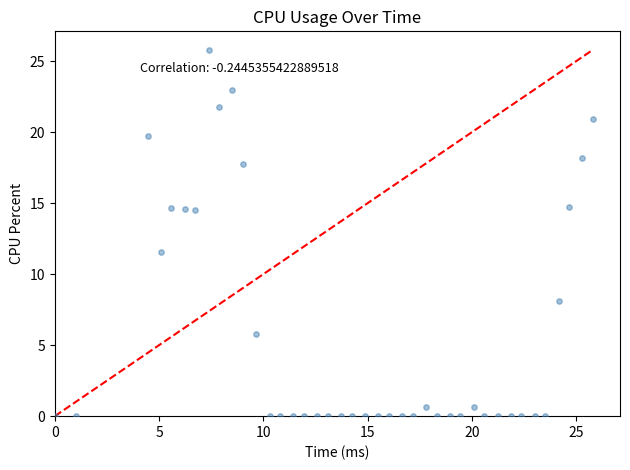

What Y value in the scatter plot is closest to 12?

11.5